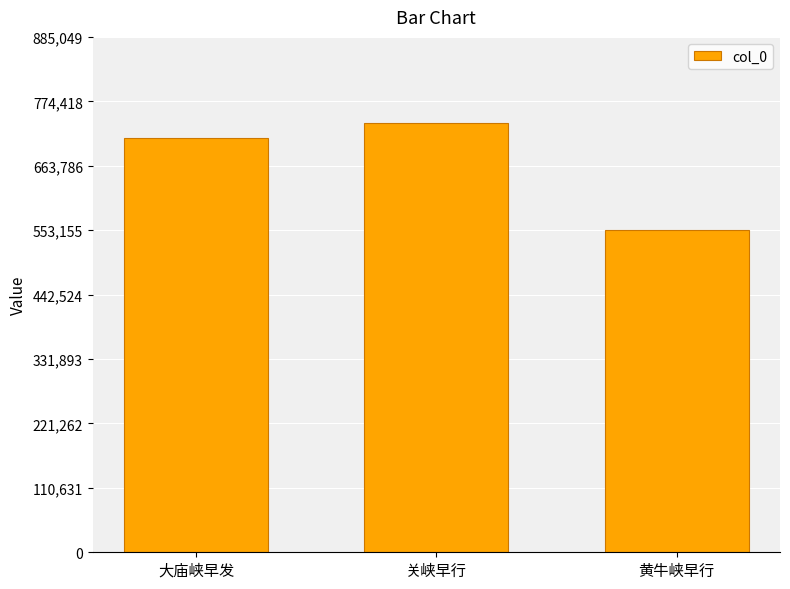

What is the smallest value displayed?

553664